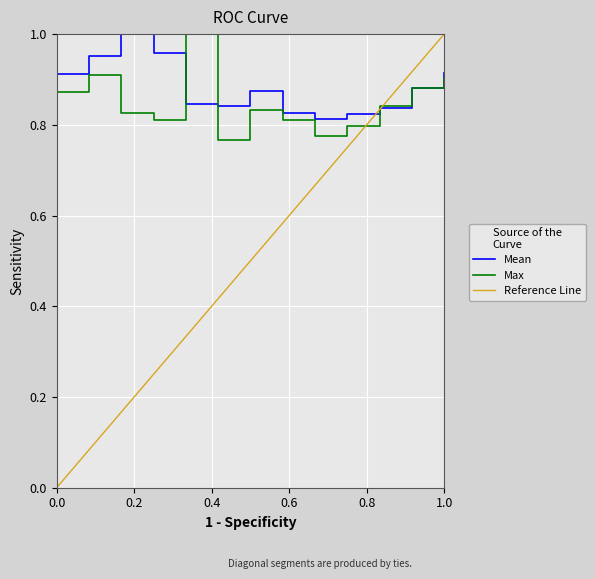

Which series has the largest range (max minus min)?

Reference Line